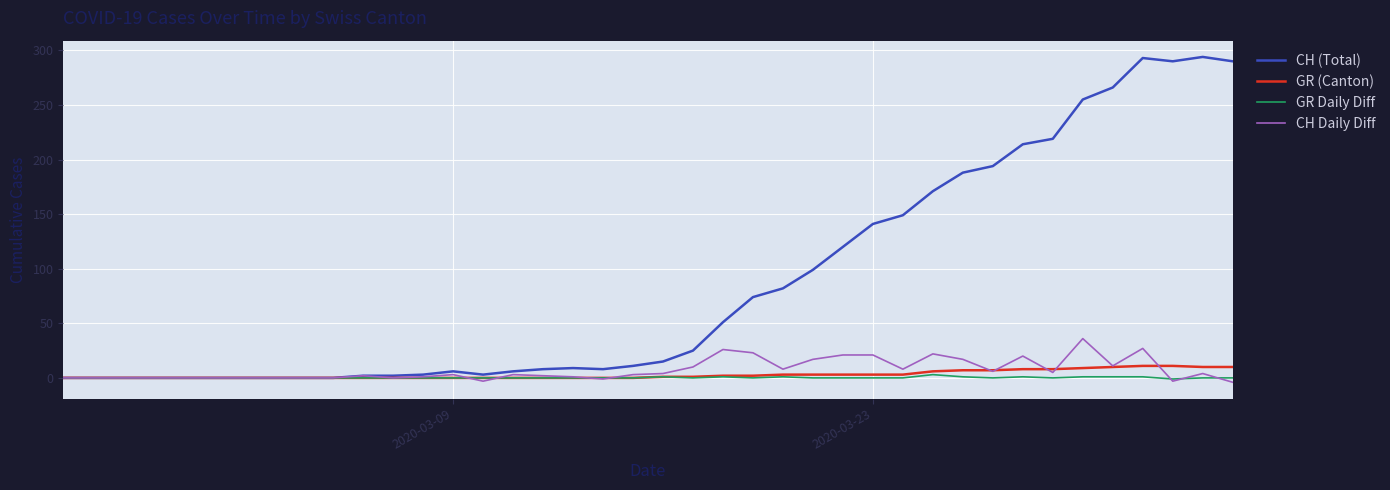

Which series has the largest range (max minus min)?

CH (Total)